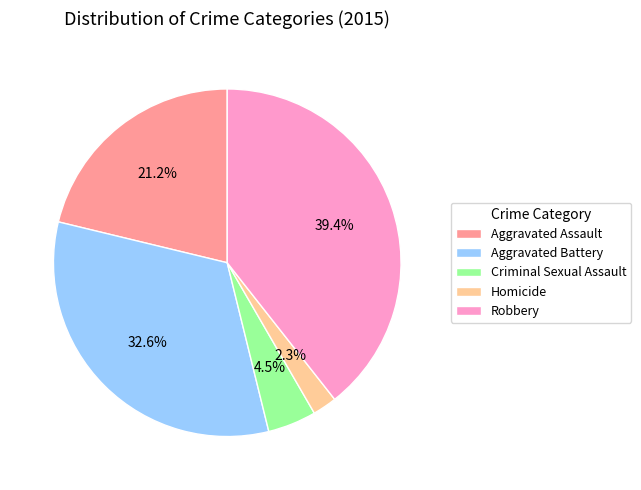

Between Aggravated Battery and Criminal Sexual Assault, which is larger?

Aggravated Battery